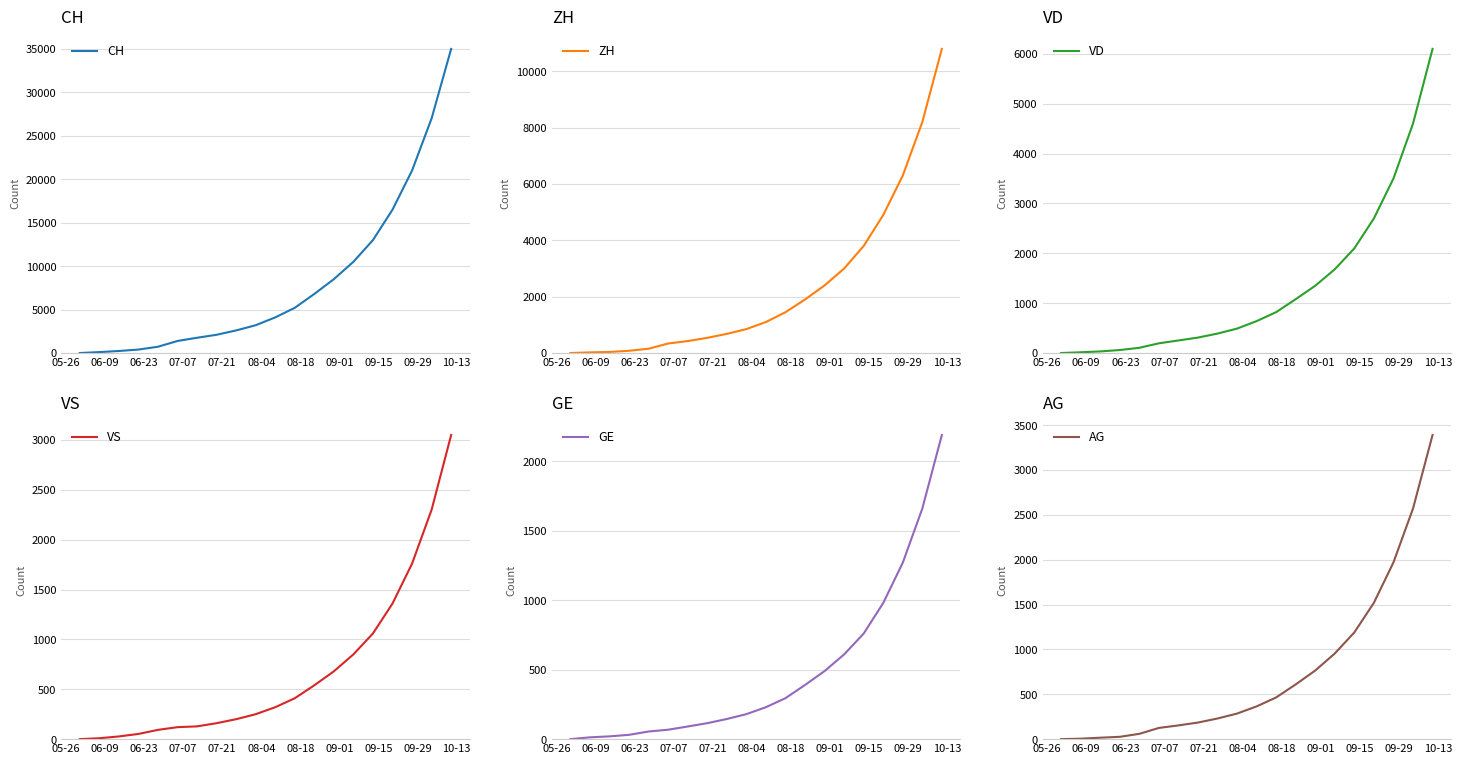

At which category does the chart reach its minimum across all series?

05-26